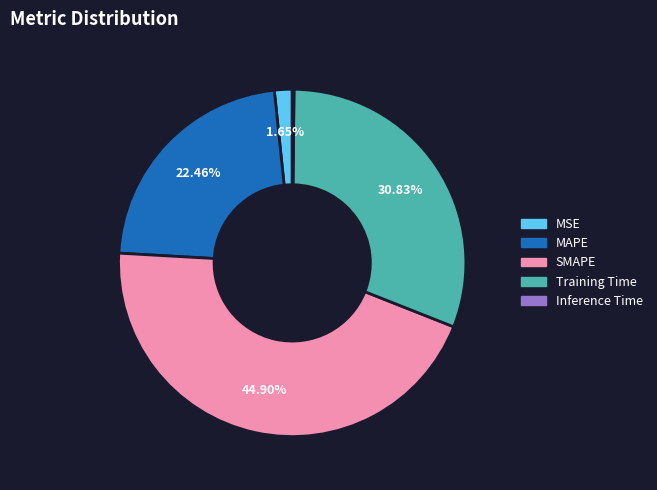

What is the largest slice in the pie chart?

SMAPE